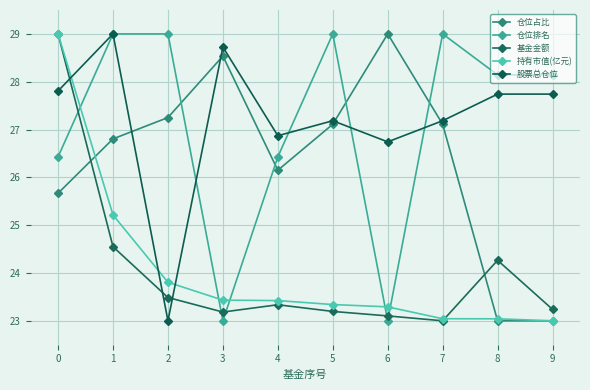

Between 7 and 5, which is larger?

7